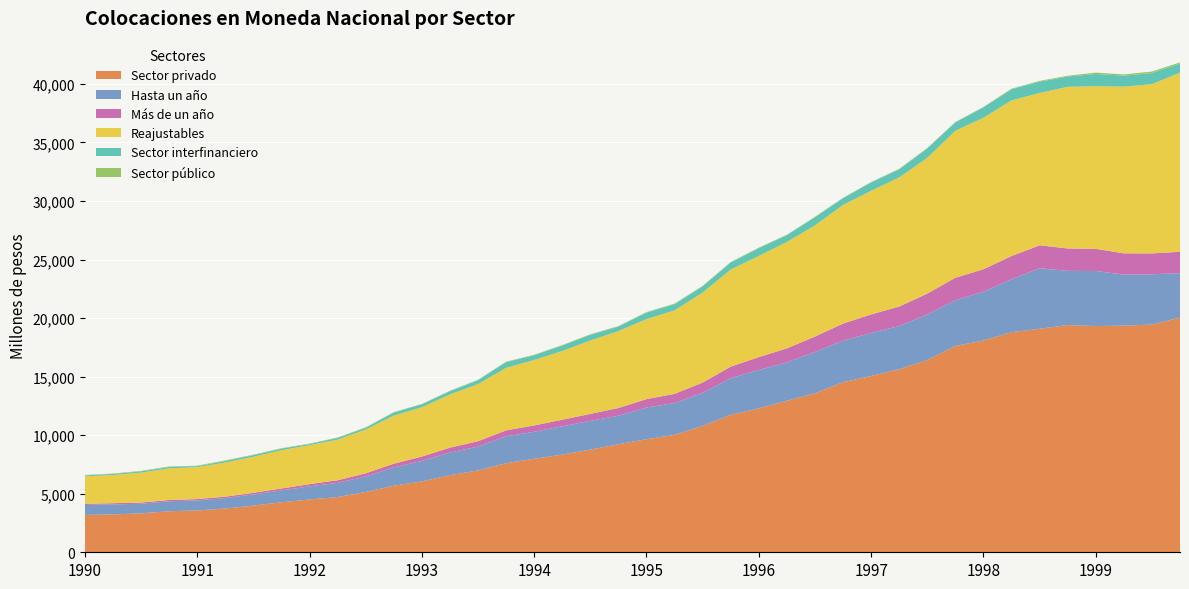

Reading left to right, list all the values displayed in this chart.

Sector privado: 01-01-1990=3188	01-04-1990=3234	01-07-1990=3325	01-10-1990=3505	01-01-1991=3567	01-04-1991=3738	01-07-1991=3986	01-10-1991=4271	01-01-1992=4509	01-04-1992=4713	01-07-1992=5149	01-10-1992=5687	01-01-1993=6051	01-04-1993=6585	01-07-1993=6989	01-10-1993=7610	01-01-1994=7985	01-04-1994=8340	01-07-1994=8765	01-10-1994=9229	01-01-1995=9652	01-04-1995=10029	01-07-1995=10795	01-10-1995=11740	01-01-1996=12293	01-04-1996=12936	01-07-1996=13578	01-10-1996=14526	01-01-1997=15054	01-04-1997=15635	01-07-1997=16415	01-10-1997=17621	01-01-1998=18084	01-04-1998=18795	01-07-1998=19082	01-10-1998=19402	01-01-1999=19313	01-04-1999=19355	01-07-1999=19443	01-10-1999=20043
Hasta un año: 01-01-1990=854	01-04-1990=855	01-07-1990=818	01-10-1990=850	01-01-1991=864	01-04-1991=890	01-07-1991=954	01-10-1991=1014	01-01-1992=1117	01-04-1992=1216	01-07-1992=1324	01-10-1992=1561	01-01-1993=1755	01-04-1993=1937	01-07-1993=2036	01-10-1993=2289	01-01-1994=2306	01-04-1994=2418	01-07-1994=2460	01-10-1994=2431	01-01-1995=2711	01-04-1995=2713	01-07-1995=2820	01-10-1995=3127	01-01-1996=3272	01-04-1996=3291	01-07-1996=3528	01-10-1996=3545	01-01-1997=3684	01-04-1997=3681	01-07-1997=3896	01-10-1997=3899	01-01-1998=4161	01-04-1998=4522	01-07-1998=5174	01-10-1998=4631	01-01-1999=4707	01-04-1999=4362	01-07-1999=4294	01-10-1999=3796
Más de un año: 01-01-1990=92	01-04-1990=103	01-07-1990=106	01-10-1990=108	01-01-1991=113	01-04-1991=122	01-07-1991=138	01-10-1991=163	01-01-1992=191	01-04-1992=221	01-07-1992=266	01-10-1992=317	01-01-1993=368	01-04-1993=415	01-07-1993=458	01-10-1993=513	01-01-1994=541	01-04-1994=561	01-07-1994=593	01-10-1994=661	01-01-1995=716	01-04-1995=785	01-07-1995=878	01-10-1995=986	01-01-1996=1101	01-04-1996=1185	01-07-1996=1314	01-10-1996=1461	01-01-1997=1573	01-04-1997=1669	01-07-1997=1777	01-10-1997=1925	01-01-1998=1924	01-04-1998=1979	01-07-1998=1956	01-10-1998=1911	01-01-1999=1893	01-04-1999=1810	01-07-1999=1785	01-10-1999=1823
Reajustables: 01-01-1990=2356	01-04-1990=2405	01-07-1990=2552	01-10-1990=2706	01-01-1991=2722	01-04-1991=2911	01-07-1991=3077	01-10-1991=3268	01-01-1992=3331	01-04-1992=3463	01-07-1992=3745	01-10-1992=4108	01-01-1993=4211	01-04-1993=4545	01-07-1993=4874	01-10-1993=5340	01-01-1994=5586	01-04-1994=5872	01-07-1994=6267	01-10-1994=6569	01-01-1995=6830	01-04-1995=7131	01-07-1995=7682	01-10-1995=8293	01-01-1996=8642	01-04-1996=9092	01-07-1996=9493	01-10-1996=10132	01-01-1997=10557	01-04-1997=11023	01-07-1997=11592	01-10-1997=12549	01-01-1998=12938	01-04-1998=13295	01-07-1998=13007	01-10-1998=13806	01-01-1999=13889	01-04-1999=14234	01-07-1999=14449	01-10-1999=15300
Sector interfinanciero: 01-01-1990=76	01-04-1990=88	01-07-1990=108	01-10-1990=116	01-01-1991=84	01-04-1991=127	01-07-1991=138	01-10-1991=134	01-01-1992=95	01-04-1992=148	01-07-1992=140	01-10-1992=260	01-01-1993=246	01-04-1993=275	01-07-1993=331	01-10-1993=485	01-01-1994=408	01-04-1994=461	01-07-1994=483	01-10-1994=382	01-01-1995=556	01-04-1995=527	01-07-1995=530	01-10-1995=596	01-01-1996=657	01-04-1996=572	01-07-1996=701	01-10-1996=575	01-01-1997=713	01-04-1997=701	01-07-1997=809	01-10-1997=708	01-01-1998=887	01-04-1998=951	01-07-1998=968	01-10-1998=872	01-01-1999=1042	01-04-1999=938	01-07-1999=946	01-10-1999=775
Sector público: 01-01-1990=37	01-04-1990=39	01-07-1990=42	01-10-1990=41	01-01-1991=46	01-04-1991=58	01-07-1991=43	01-10-1991=40	01-01-1992=35	01-04-1992=39	01-07-1992=46	01-10-1992=38	01-01-1993=37	01-04-1993=33	01-07-1993=44	01-10-1993=41	01-01-1994=39	01-04-1994=46	01-07-1994=46	01-10-1994=46	01-01-1995=46	01-04-1995=50	01-07-1995=49	01-10-1995=48	01-01-1996=54	01-04-1996=41	01-07-1996=35	01-10-1996=34	01-01-1997=33	01-04-1997=36	01-07-1997=35	01-10-1997=42	01-01-1998=36	01-04-1998=47	01-07-1998=68	01-10-1998=69	01-01-1999=120	01-04-1999=108	01-07-1999=134	01-10-1999=97